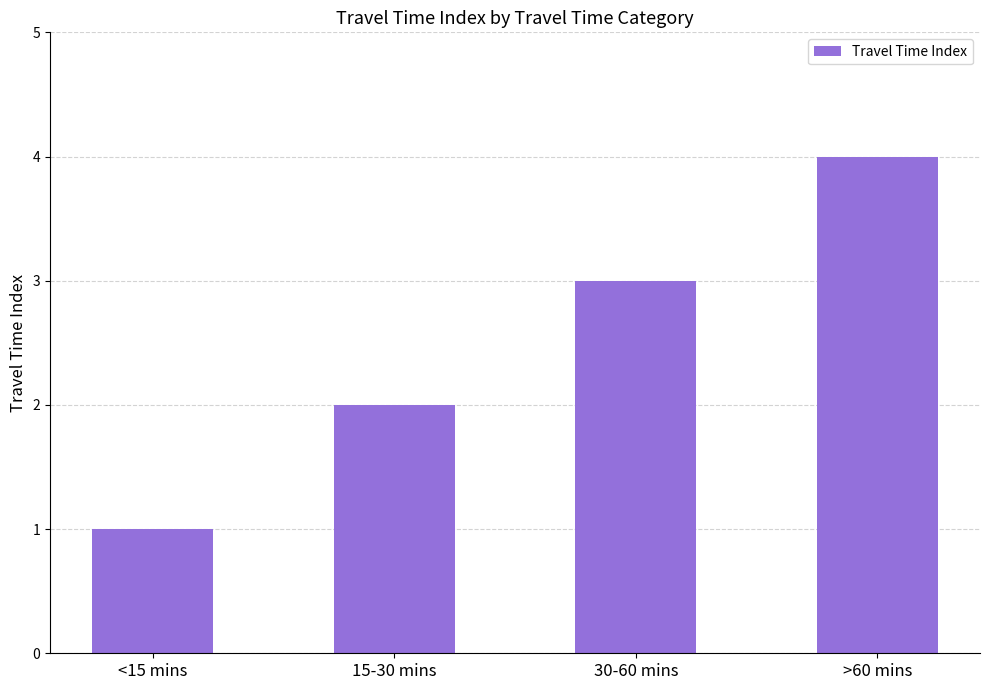

What is the difference between the maximum and minimum values?

3